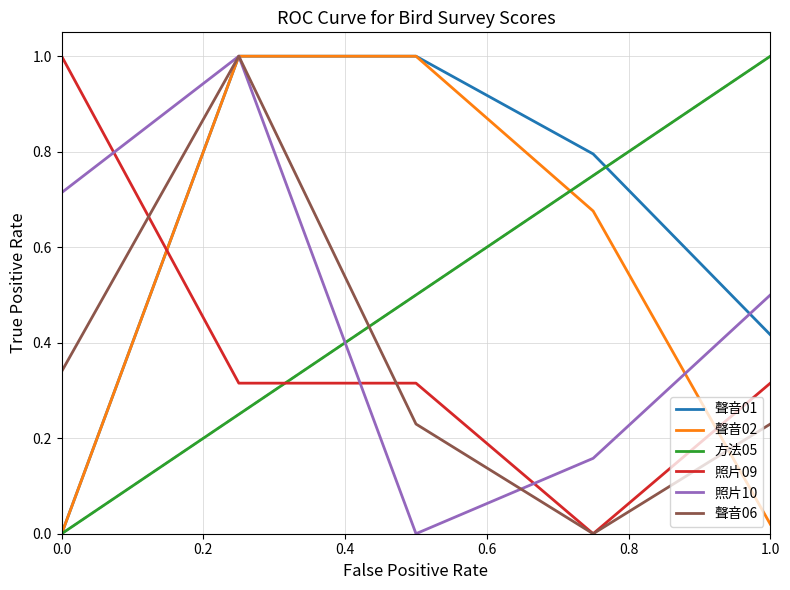

What is the maximum value for 照片10?

1.0